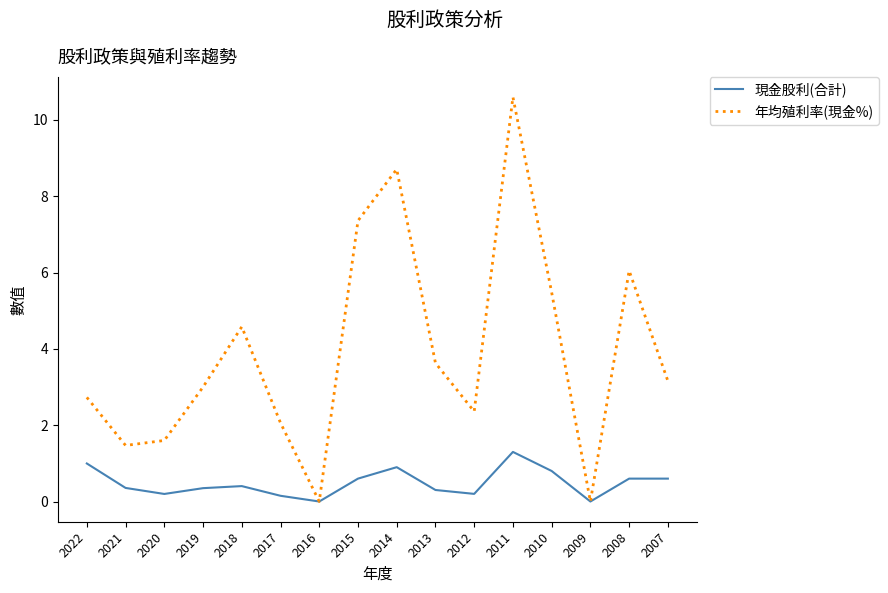

List the series in order of their overall mean, lowest first.

現金股利(合計), 年均殖利率(現金%)